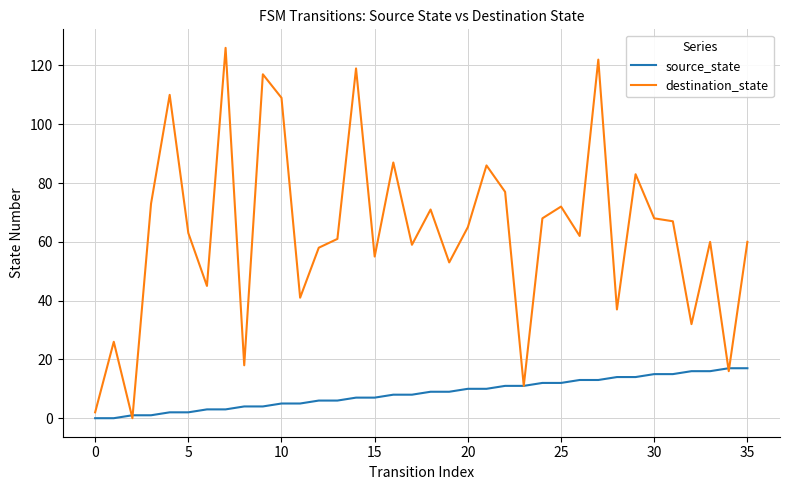

Reading left to right, what are all the values shown in this chart?

source_state: 0	0	1	1	2	2	3	3	4	4	5	5	6	6	7	7	8	8	9	9	10	10	11	11	12	12	13	13	14	14	15	15	16	16	17	17
destination_state: 2	26	0	73	110	63	45	126	18	117	109	41	58	61	119	55	87	59	71	53	65	86	77	11	68	72	62	122	37	83	68	67	32	60	16	60